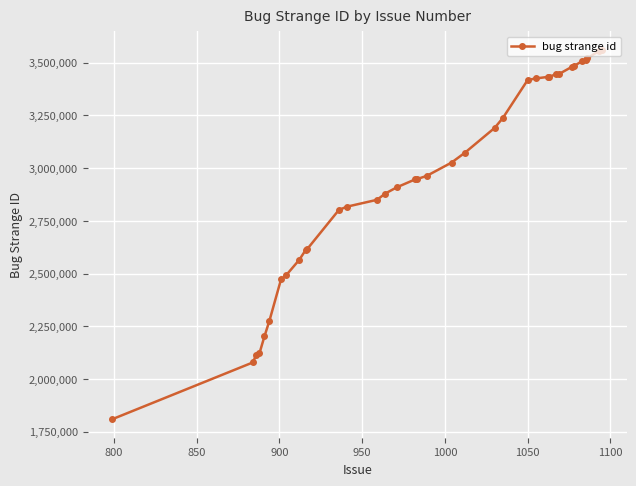

What is the average value?

2950852